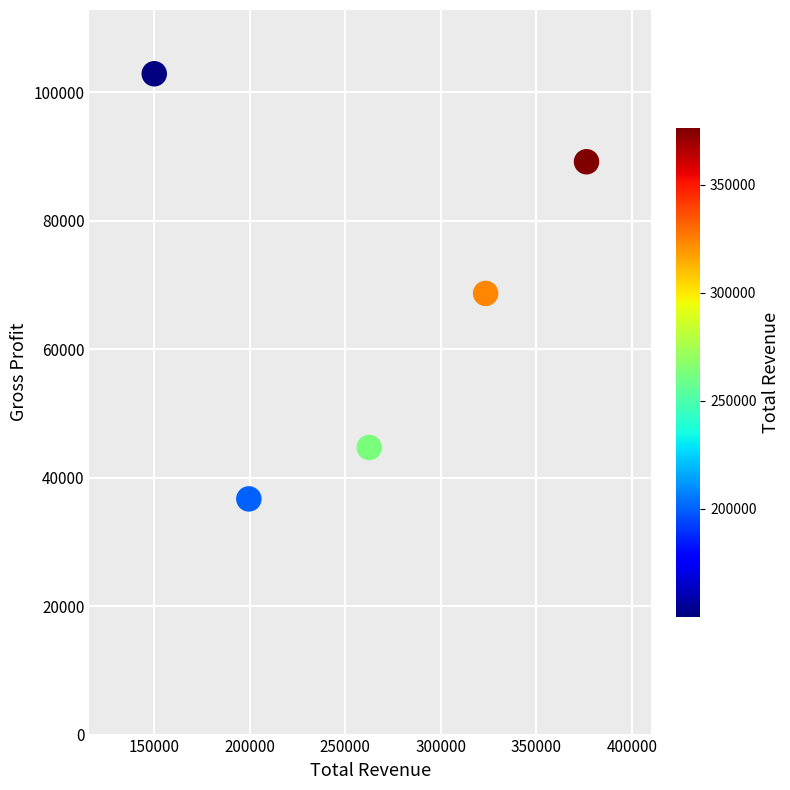

What is the average X value?

262420